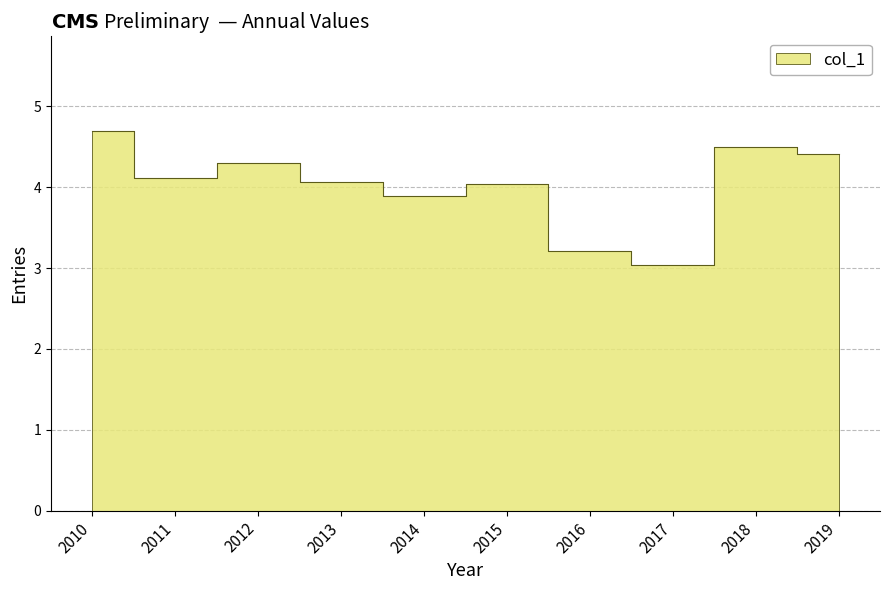

Approximately how many times larger is the value at 2016 compared to 2015?

0.8